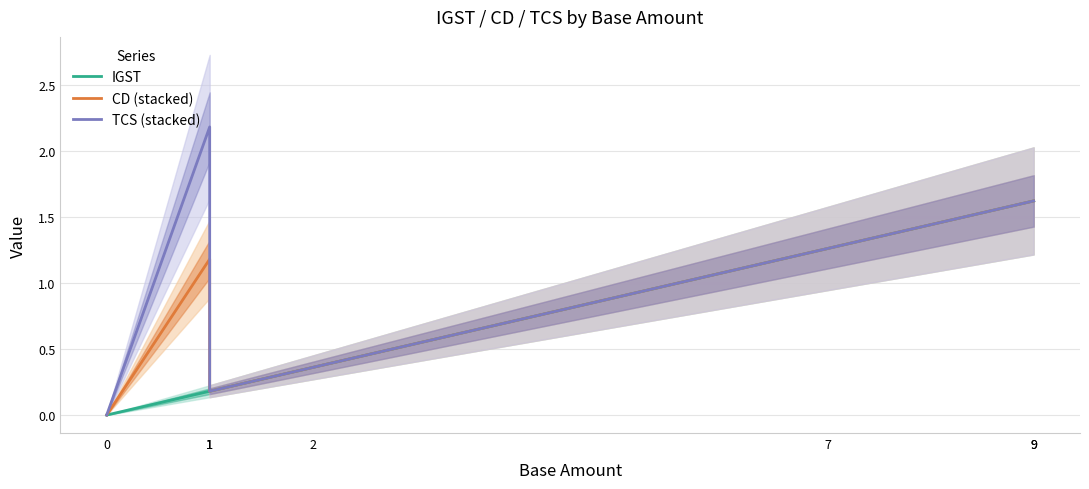

At 9, list the series in order from smallest to largest.

IGST, CD (stacked), TCS (stacked)